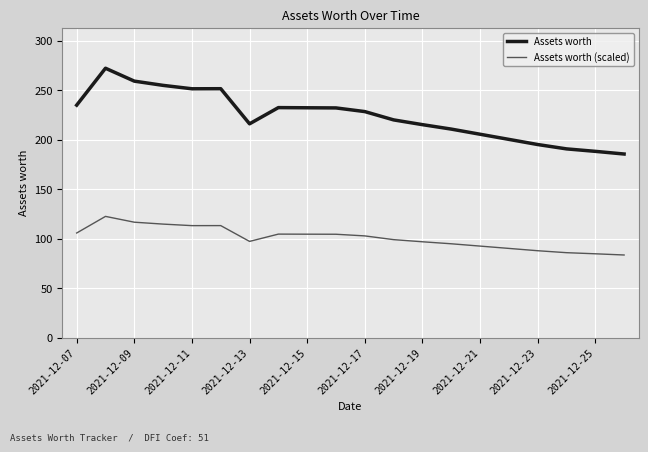

What is the average value of the Assets worth series?

223.9